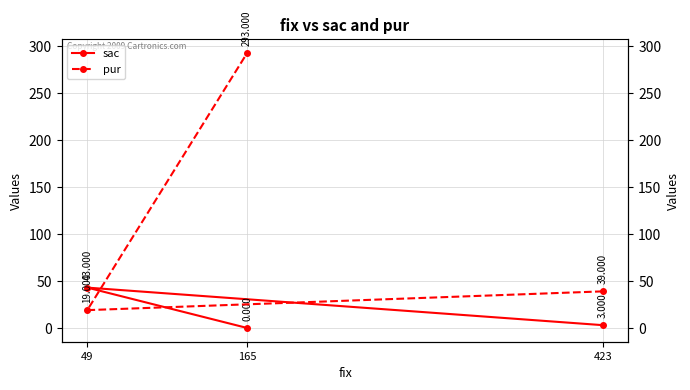

What is the label of the 2nd point from the left?

49